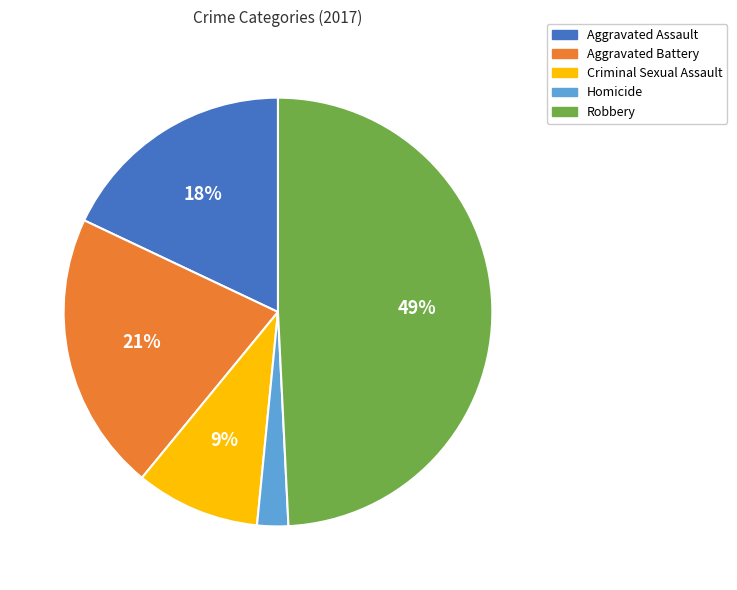

Is the sum of Aggravated Battery and Robbery greater than half?

Yes